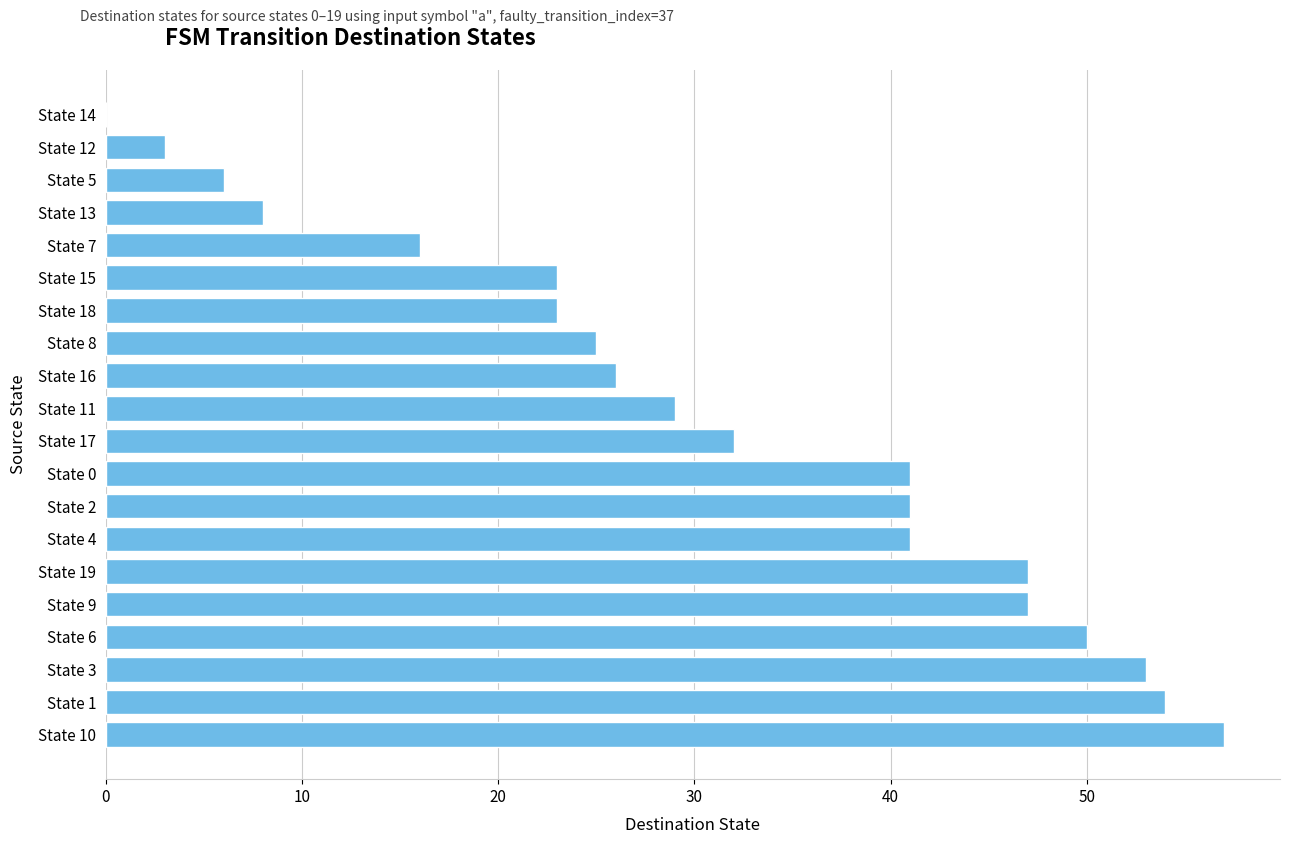

What is the change in value from State 19 to State 5?

-41